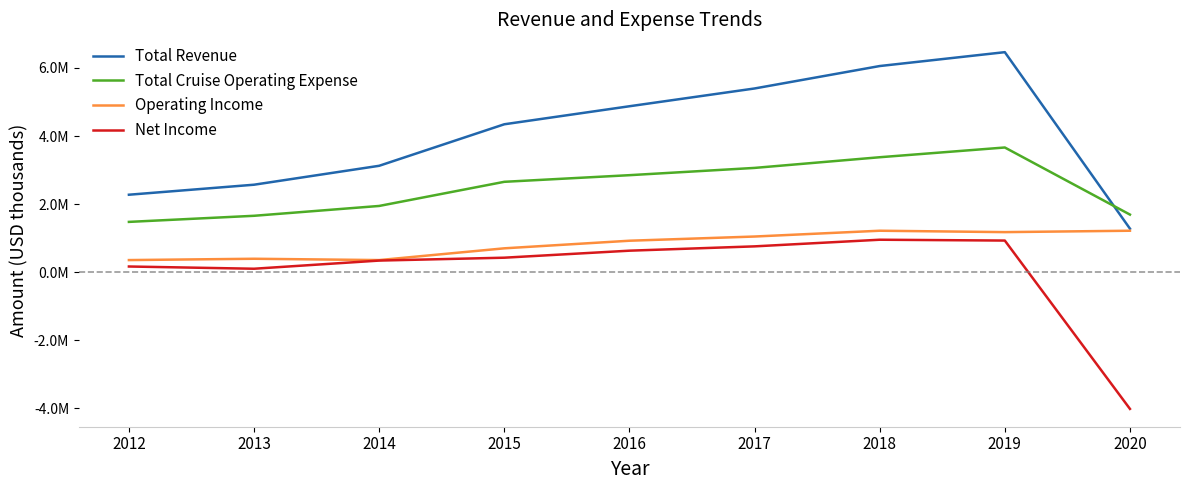

What is the approximate value of Total Revenue at 2020, to the nearest 10?

1279910